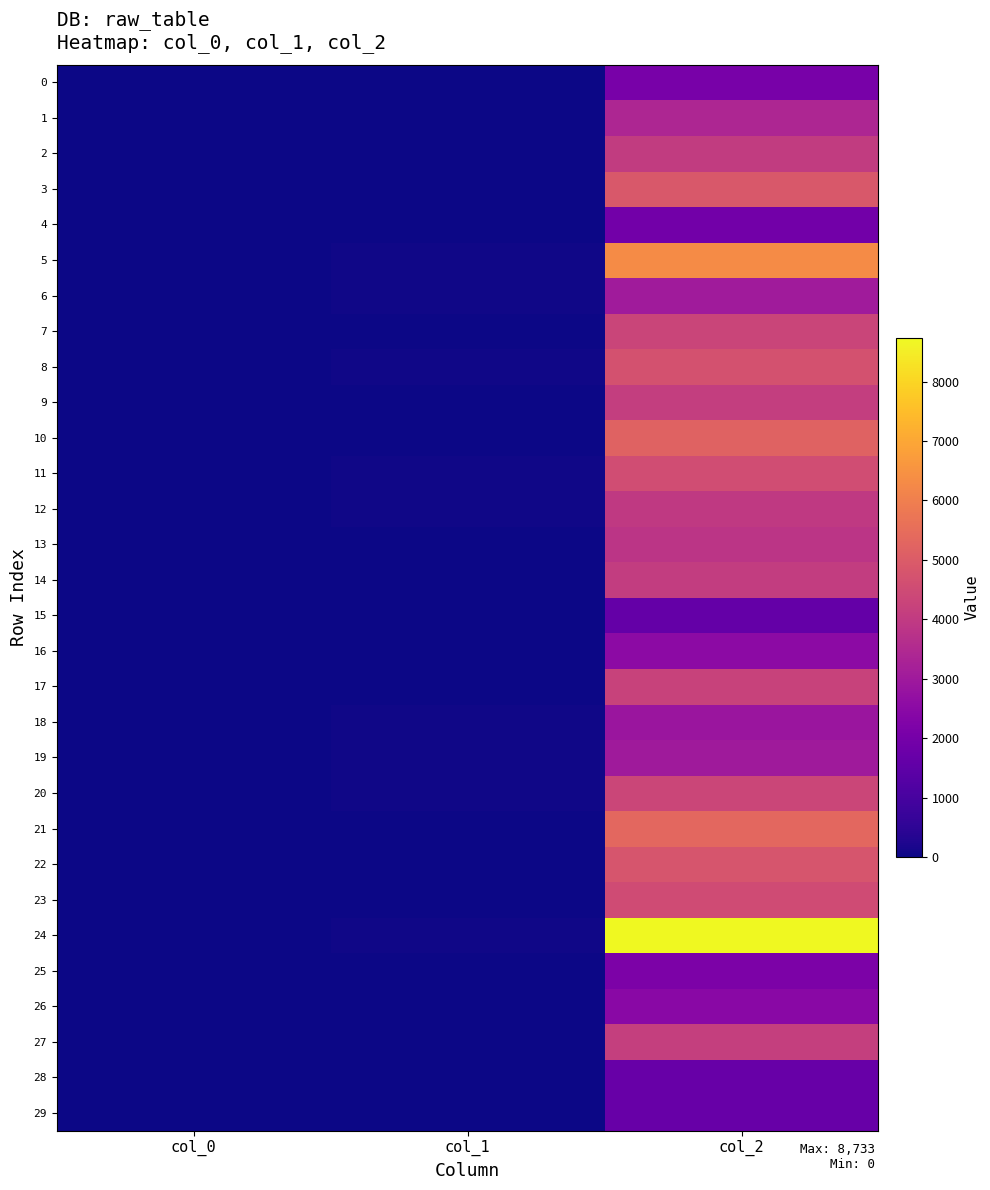

Which series has the largest total across all categories?

24